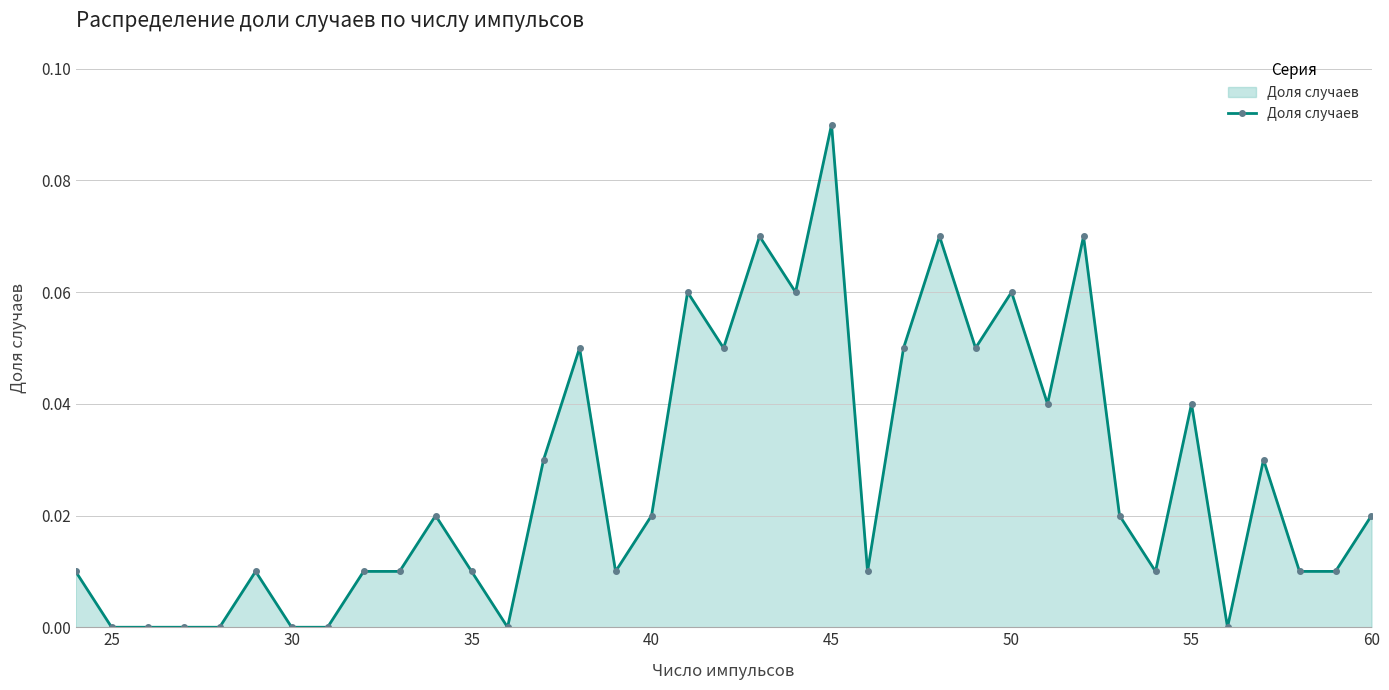

True or false: there are more than 2 points higher than both neighbors.

True